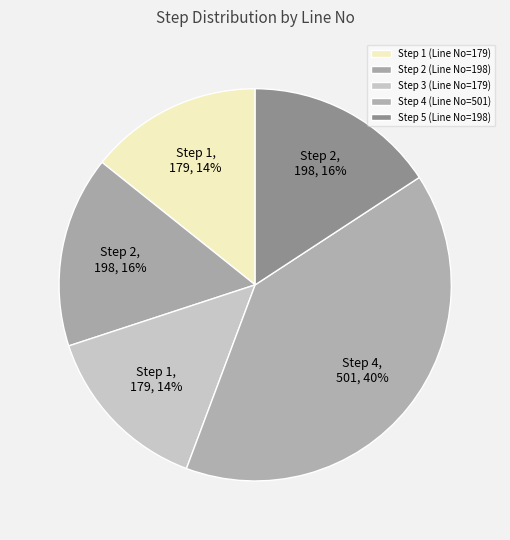

To the nearest percent, what is the difference between the largest and smallest slice percentages?

26%